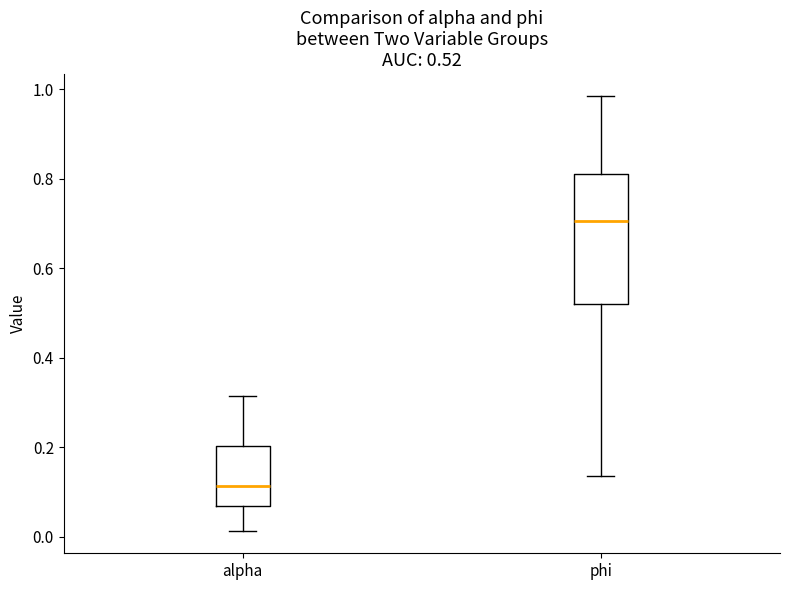

Which box is the tallest, from its lower edge to its upper edge?

phi